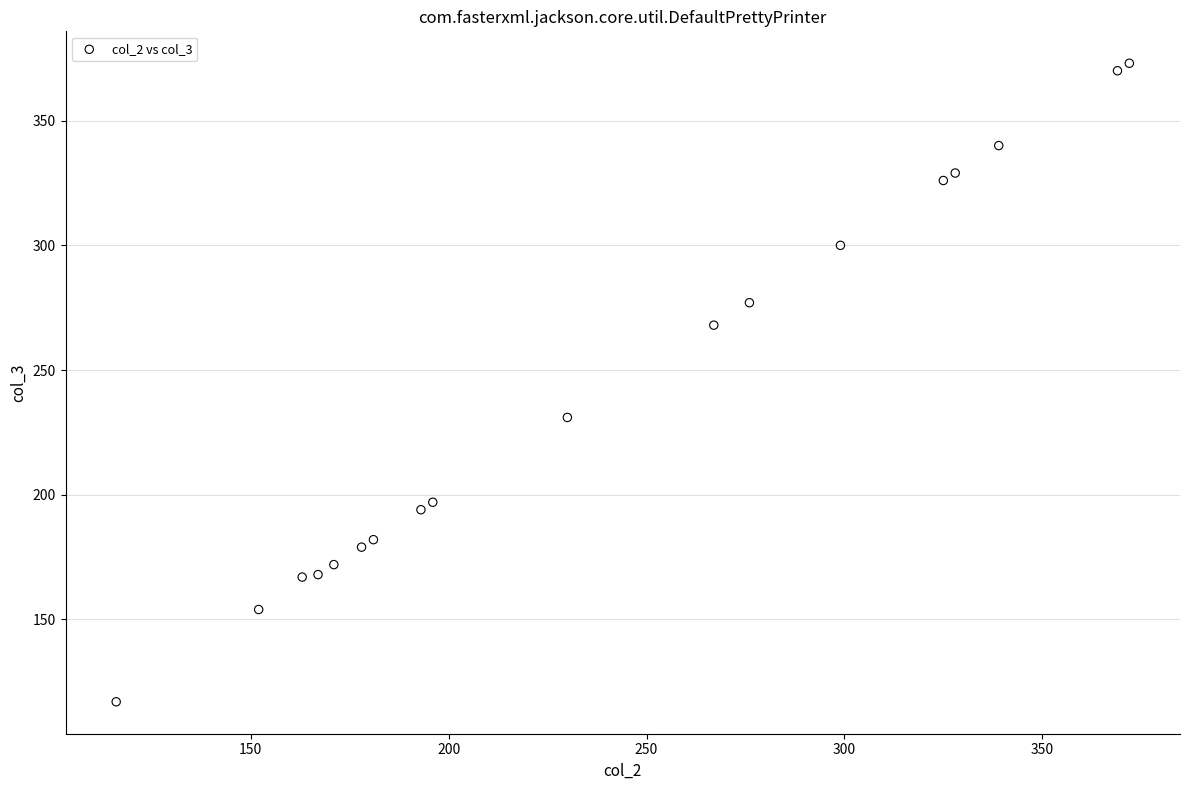

What Y value in the scatter plot is closest to 245?

231